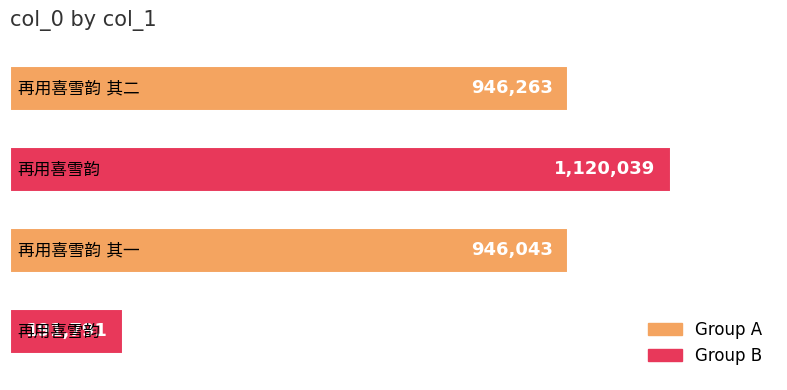

Reading top to bottom, what are all the values shown in this chart?

946263	1120039	946043	191791